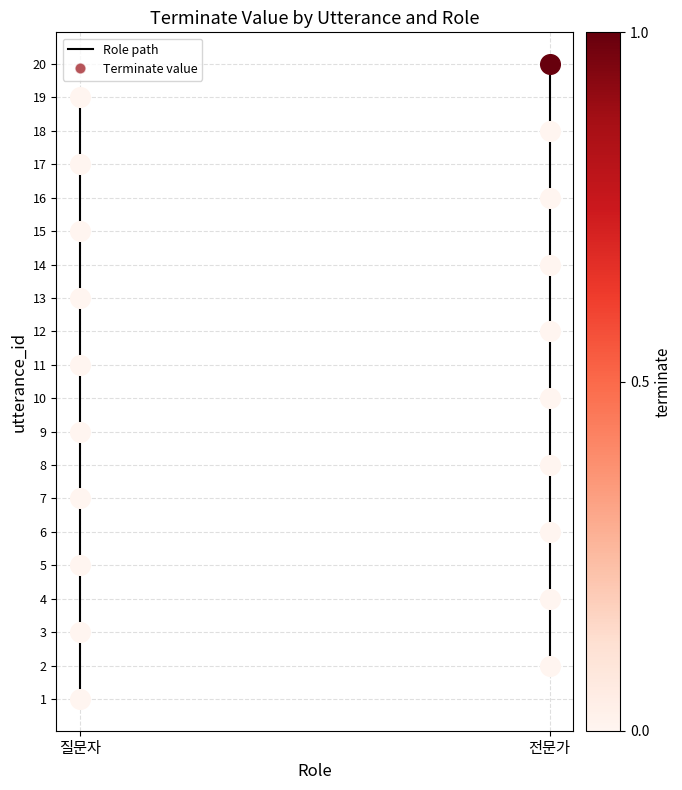

The value at 질문자 is 4. True or false?

False